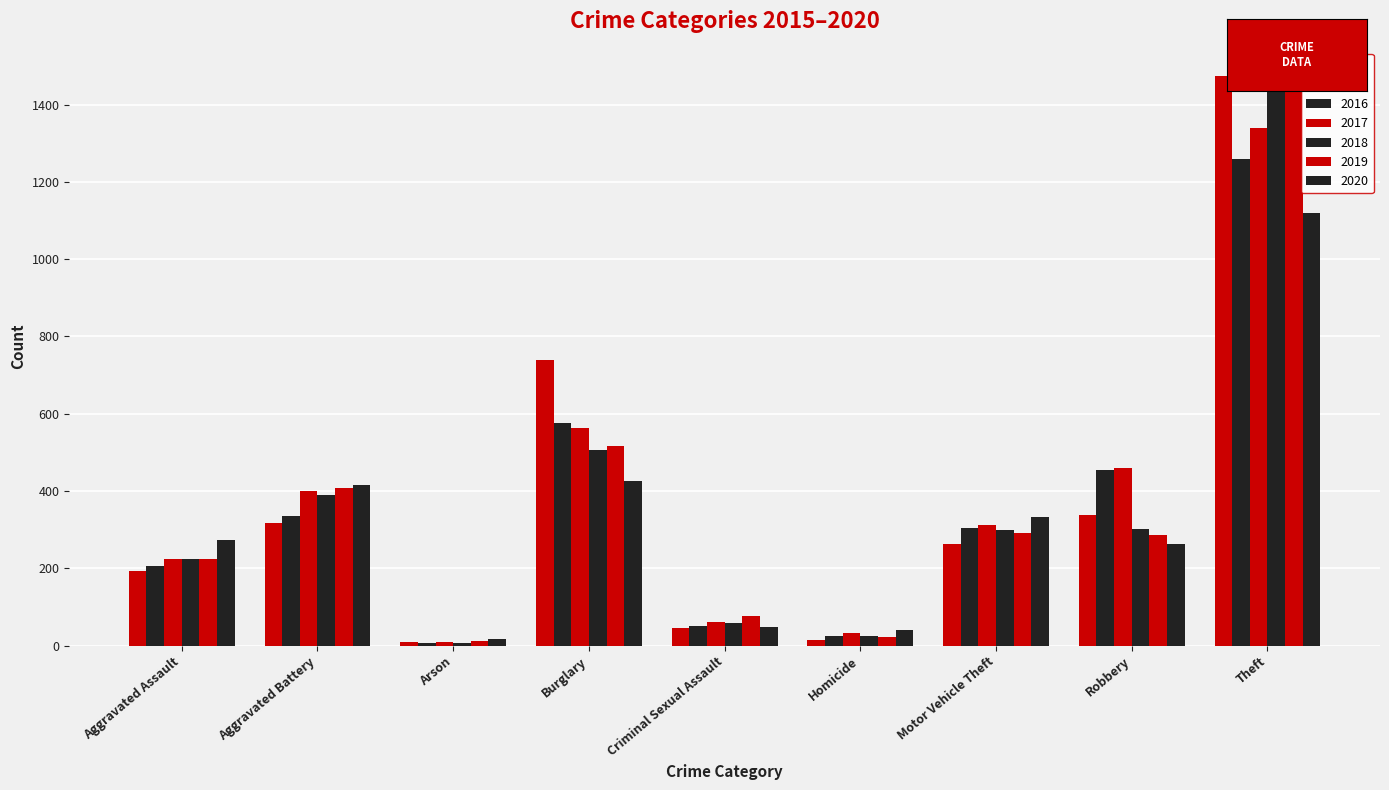

How many groups of bars are there?

9